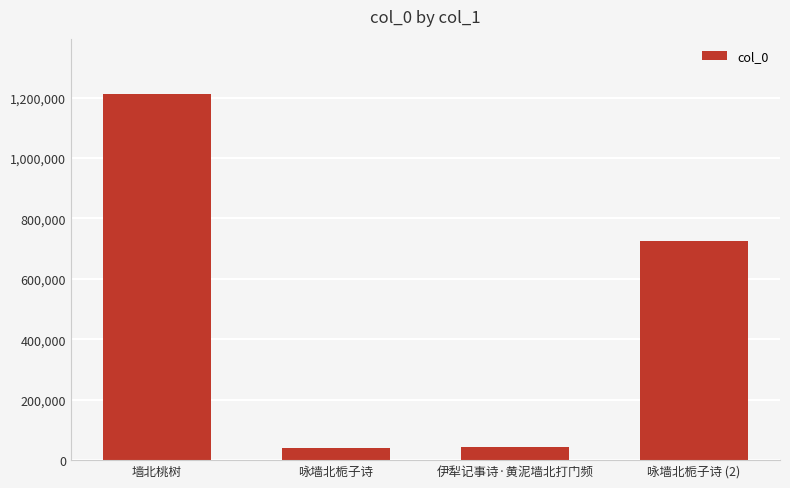

Is it true that the value at 墙北桃树 is 1212780?

True